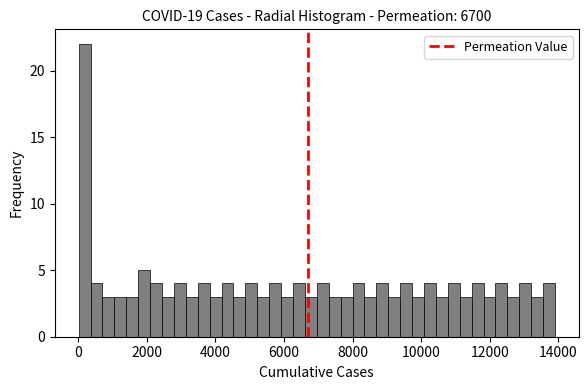

Read against the x-axis, roughly where is the centre of the tallest bar?

200